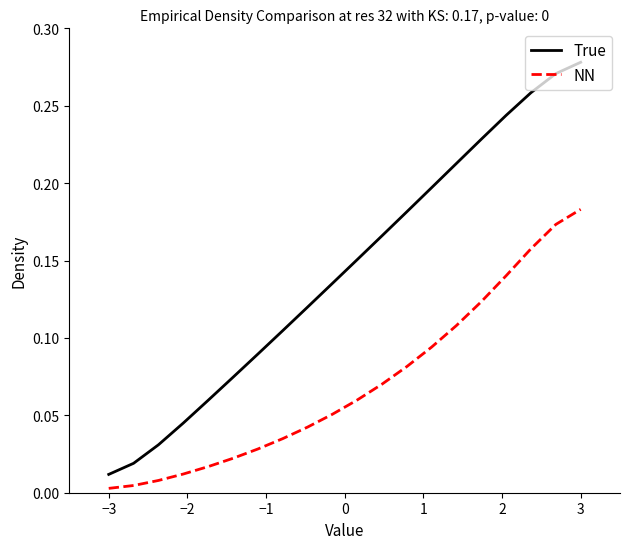

List the series in order of their peak value, lowest first.

NN, True